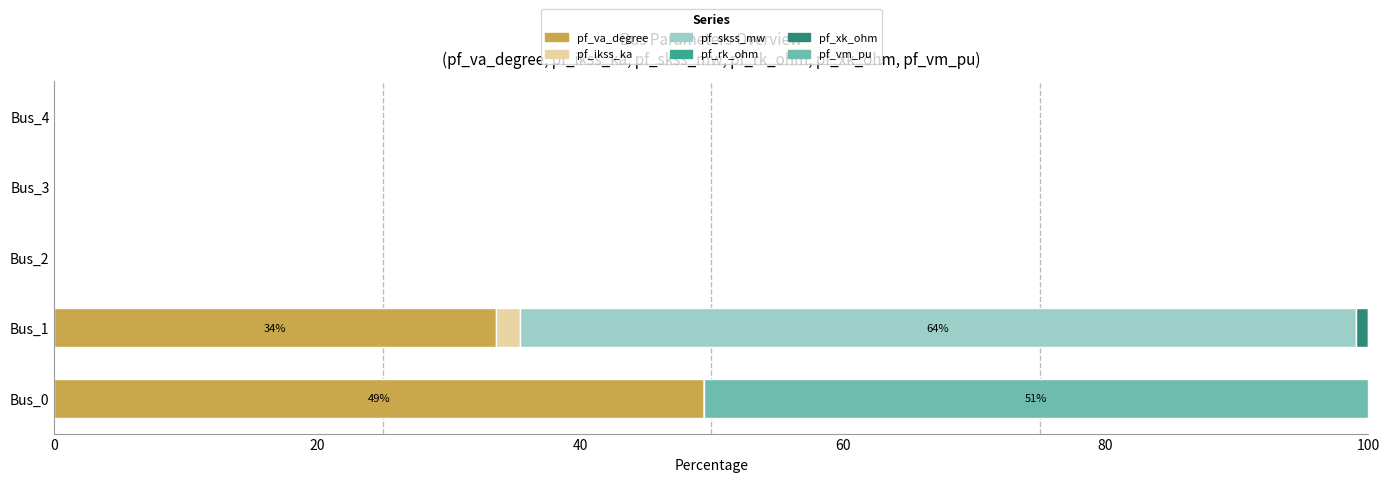

What is the highest value of the pf_va_degree series?

49.4